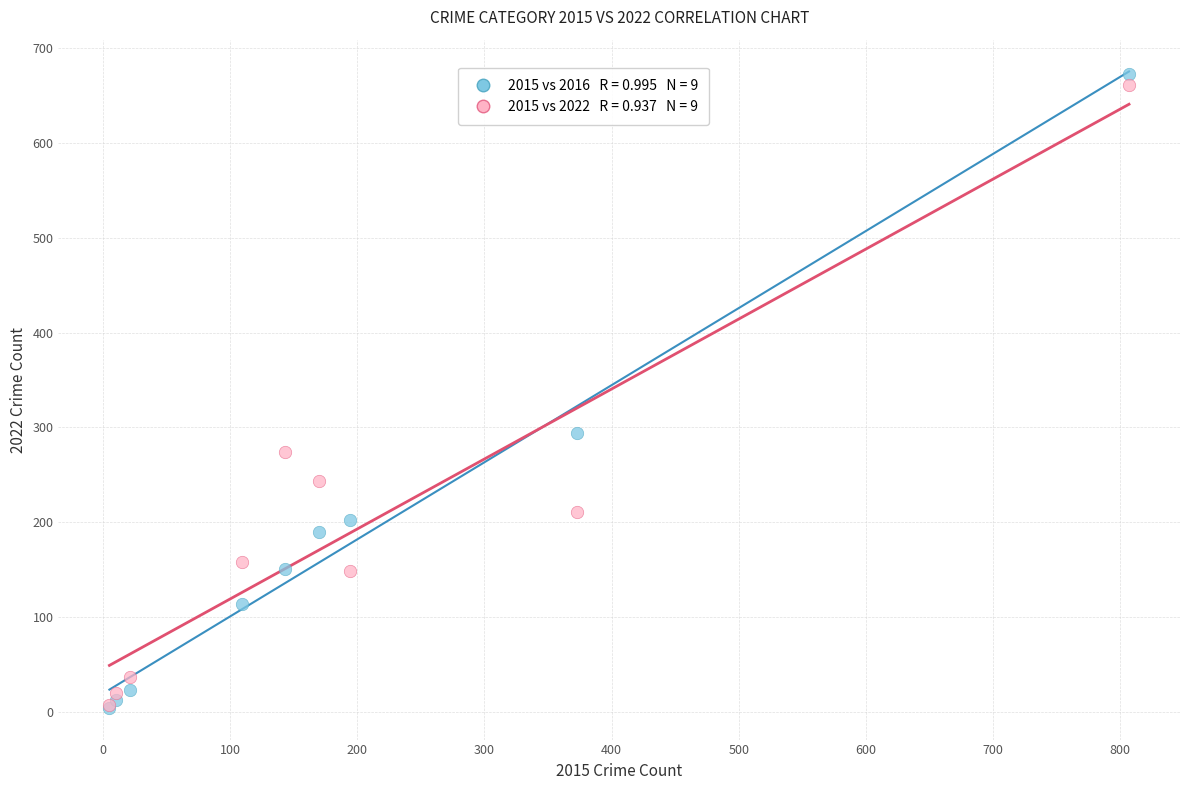

Across all series, what Y value is closest to 338?

294